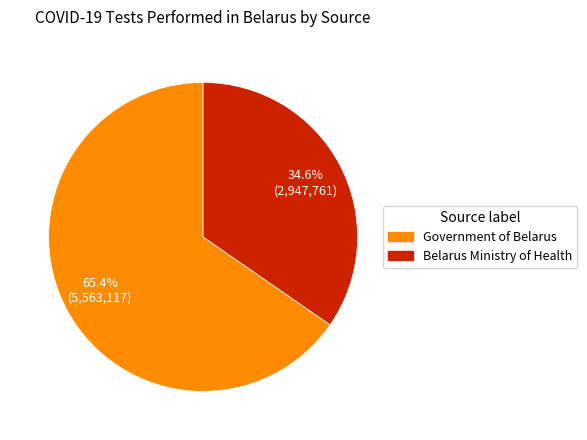

What percentage is NOT represented by Belarus Ministry of Health?

65.4%